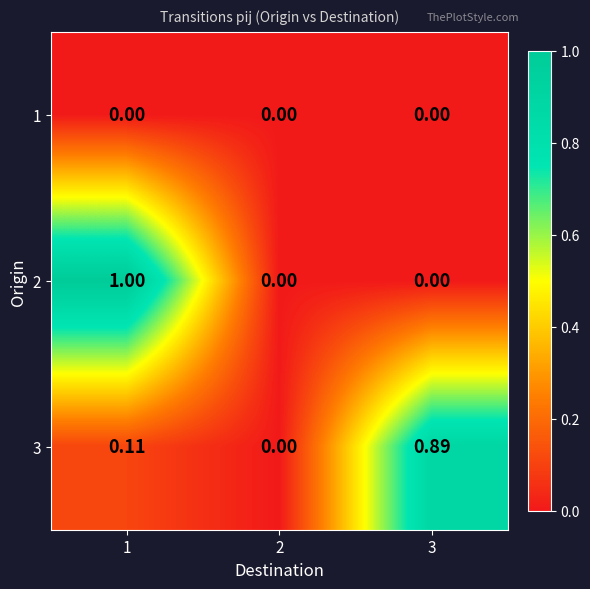

Between 1 and 3, which series saw the biggest shift?

2